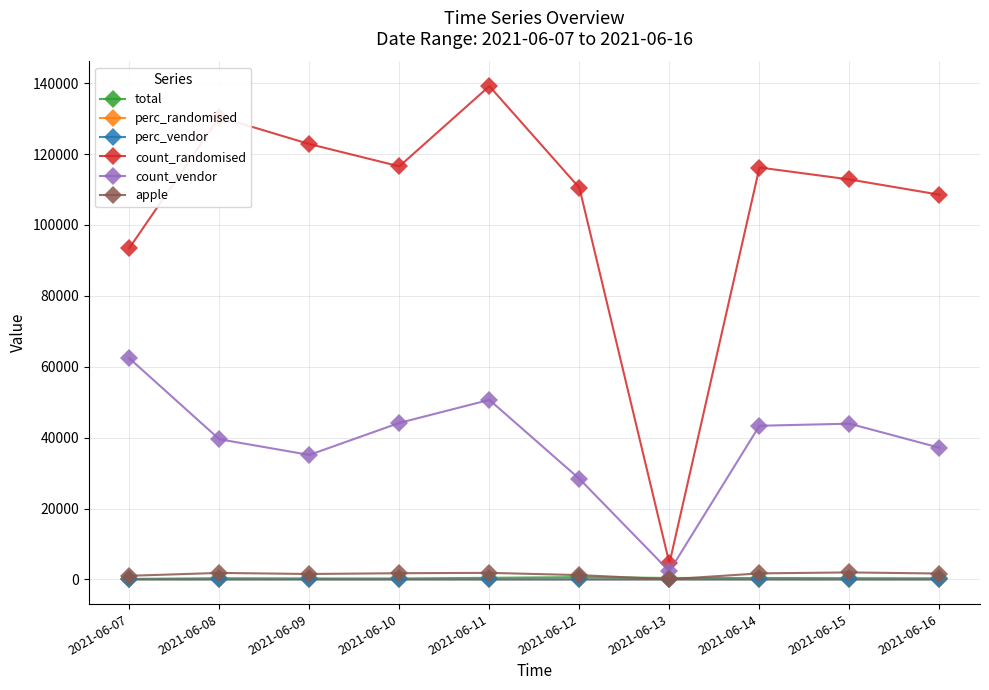

What is the total value across all series at 2021-06-13?

7280.0